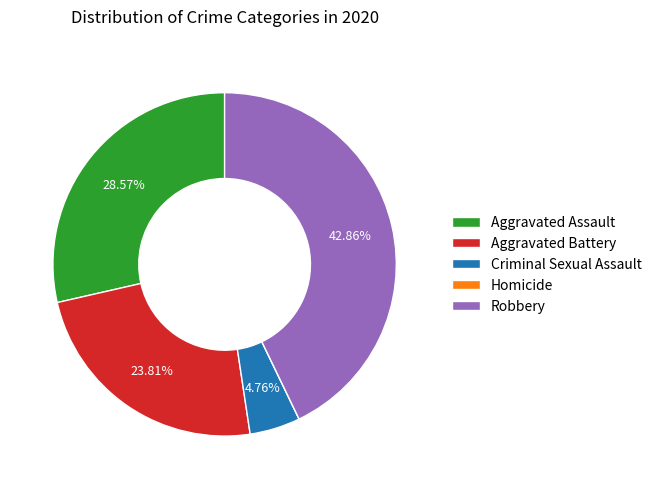

Do Criminal Sexual Assault and Aggravated Battery together represent more than half of the pie?

No